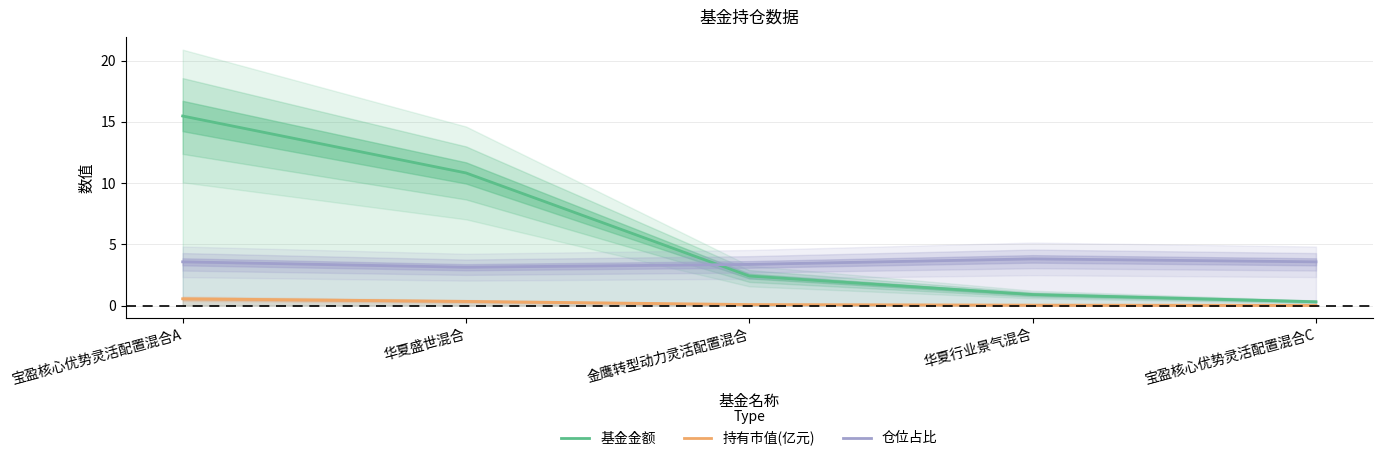

What is the total value across all series at 华夏盛世混合?

14.3